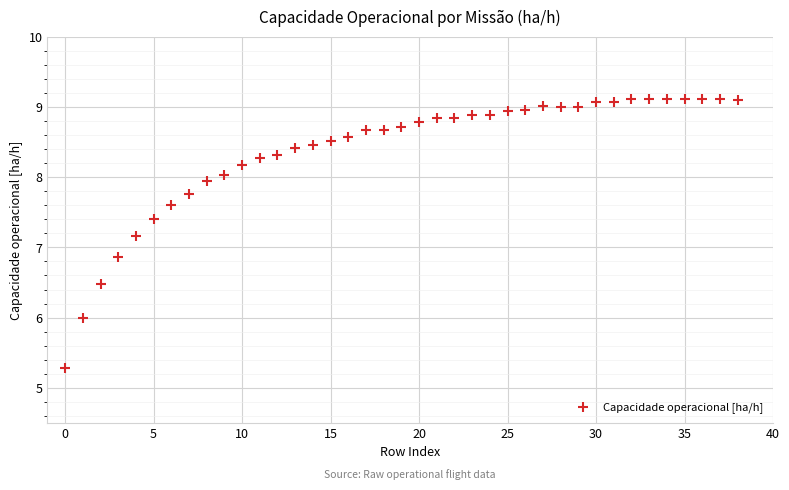

What is the range of Y values (max minus min)?

3.8